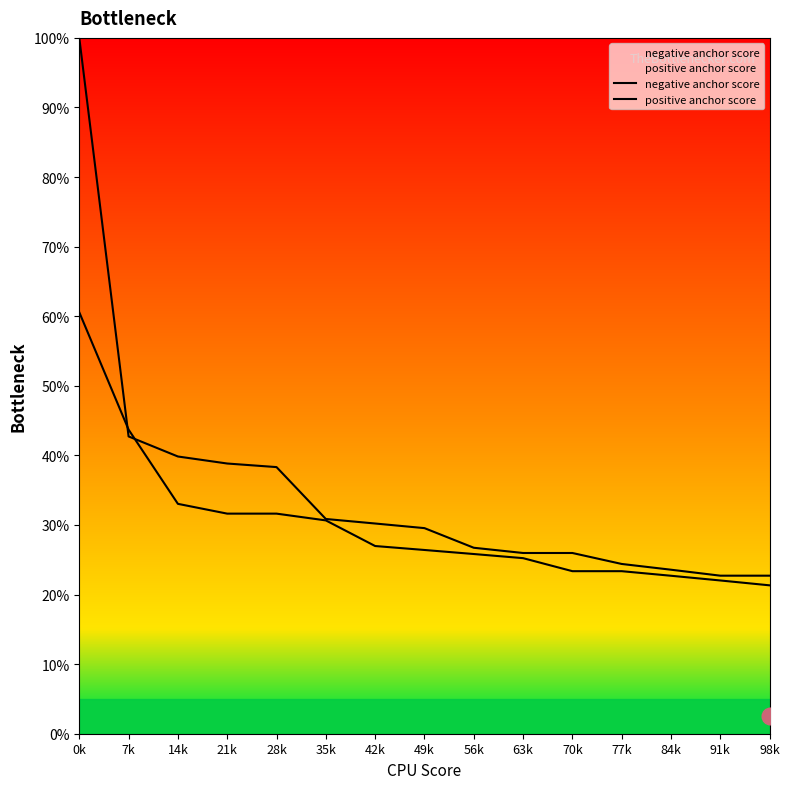

True or false: negative anchor score has more than 0 interior local peaks.

False